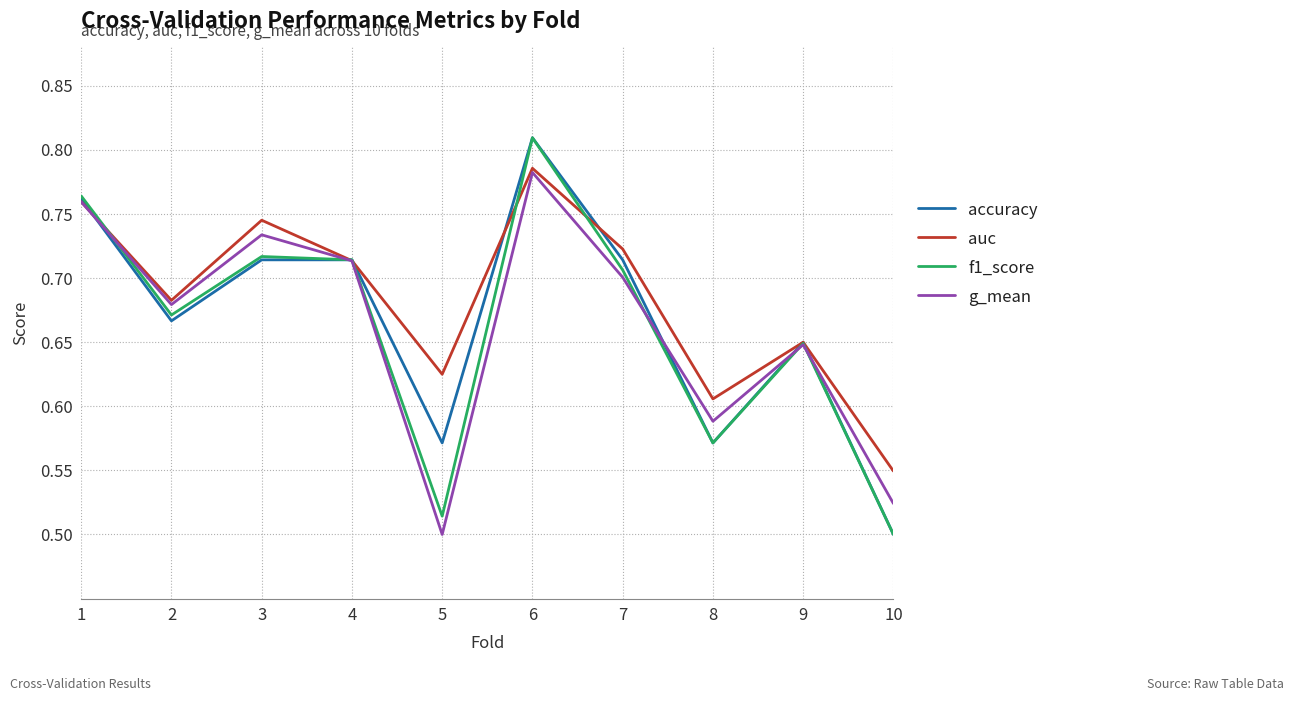

Between 1 and 3, which series saw the biggest shift?

accuracy